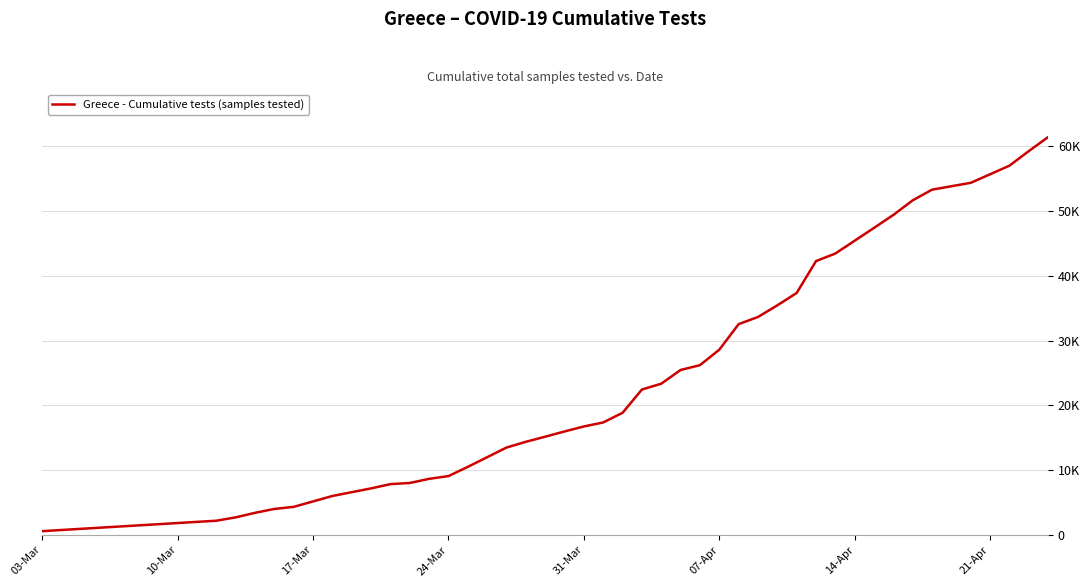

Reading left to right, extract all data points from this chart.

570	2180	2700	3400	4000	4320	6000	7172	7830	8006	8644	9071	10495	13477	14363	15151	15961	16732	17350	18844	22437	23333	25453	26193	28584	32528	33634	35432	37344	42261	43431	47389	49390	51645	53290	54344	55666	56992	59241	61407